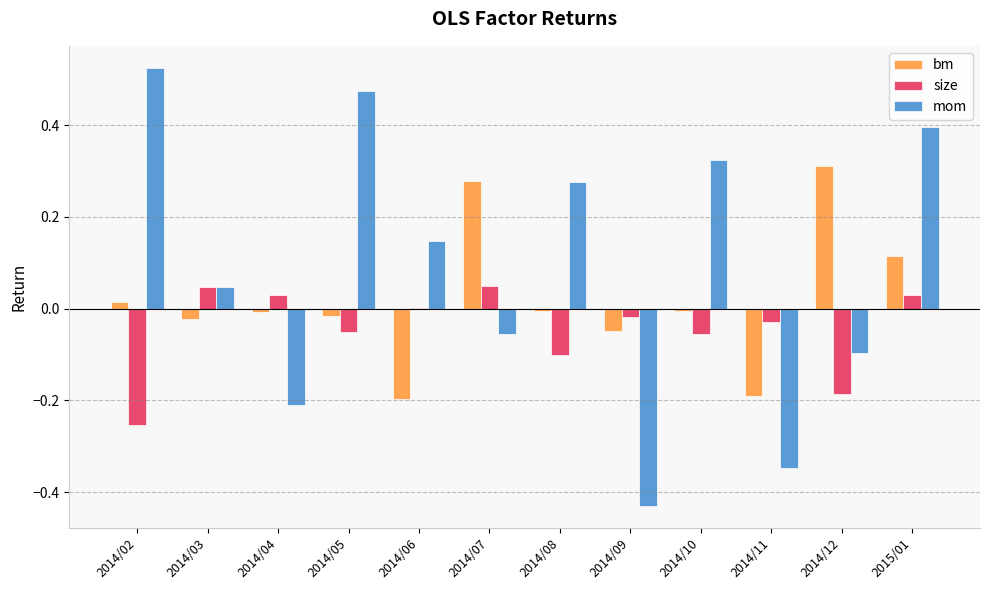

Does the chart contain stacked bars?

No